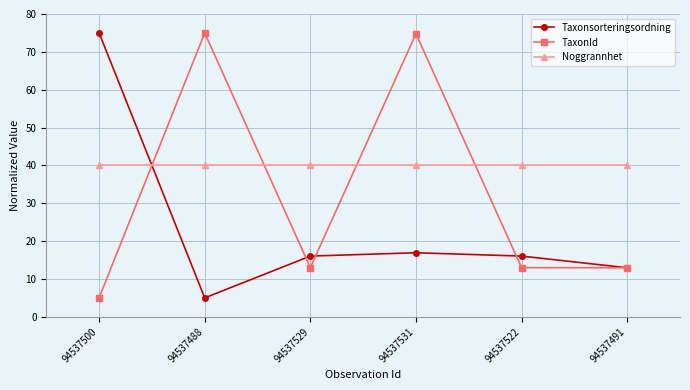

List the series in order of their overall mean, highest first.

Noggrannhet, TaxonId, Taxonsorteringsordning